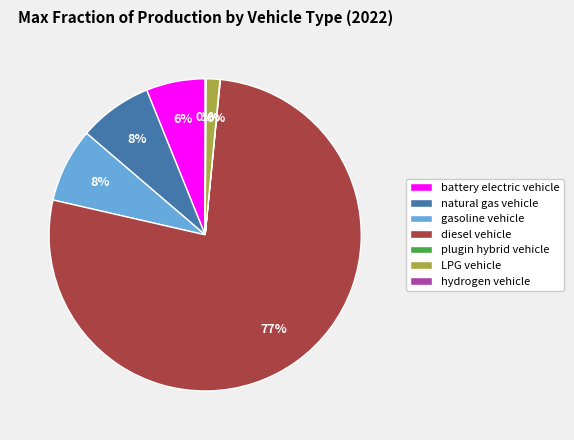

True or false: battery electric vehicle accounts for 14% of the total.

False